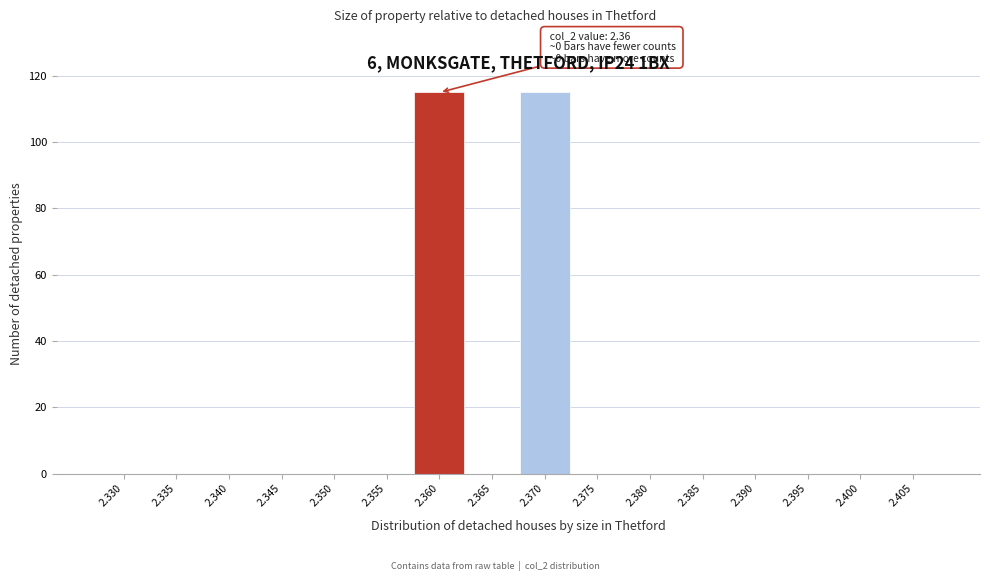

Reading left to right, list all the values displayed in this chart.

2.330=0	2.335=0	2.340=0	2.345=0	2.350=0	2.355=0	2.360=115	2.365=0	2.370=115	2.375=0	2.380=0	2.385=0	2.390=0	2.395=0	2.400=0	2.405=0